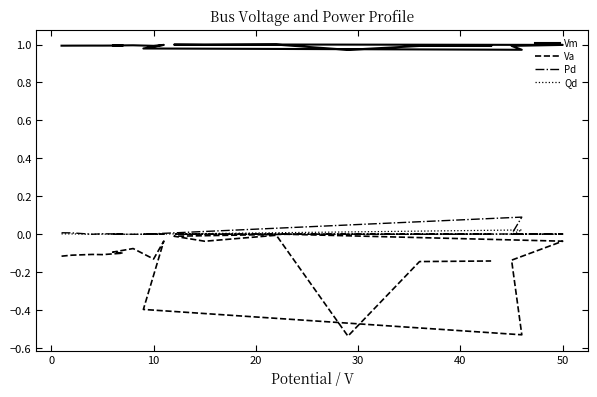

What is the total value across all series at 0?

0.9